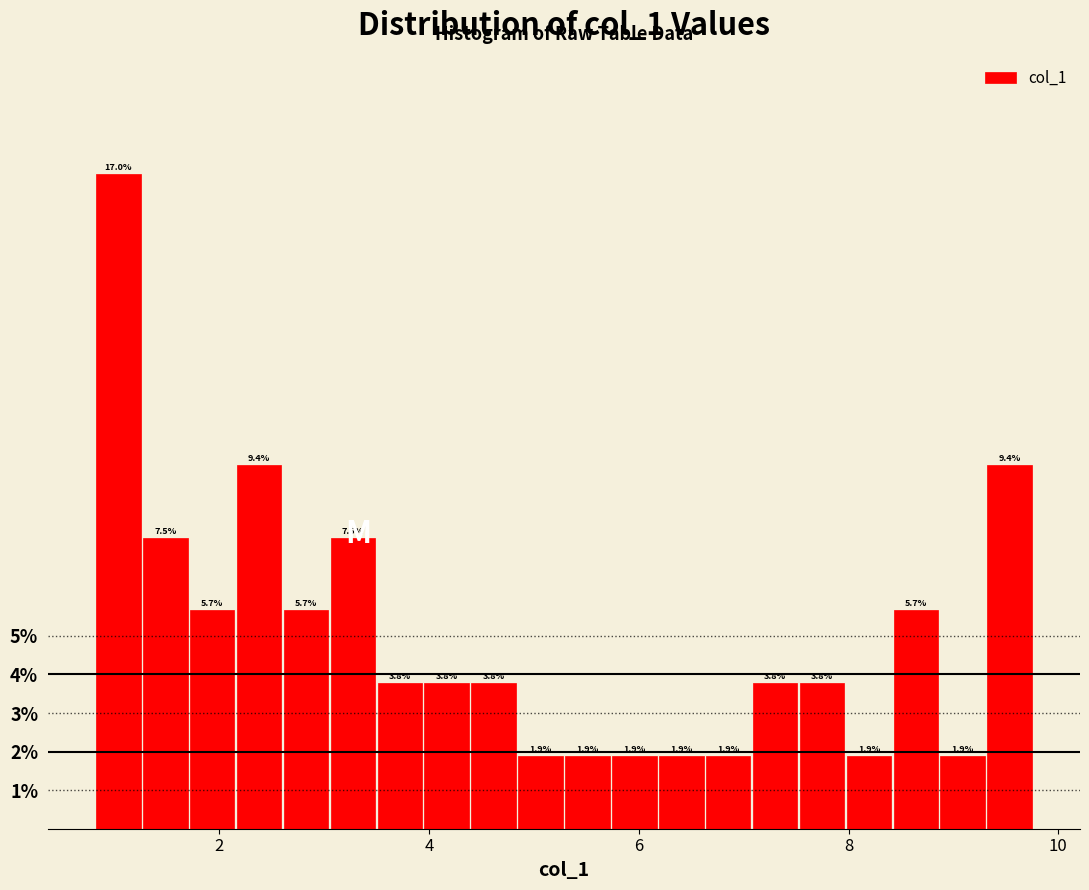

Read against the x-axis, roughly where is the centre of the tallest bar?

1.0